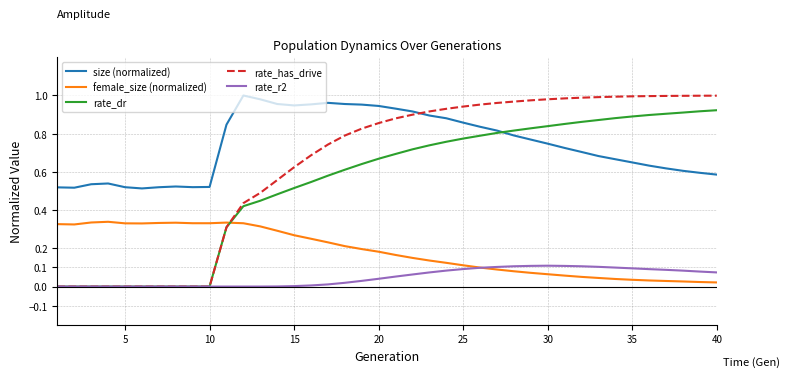

Which series has the largest total across all categories?

size (normalized)